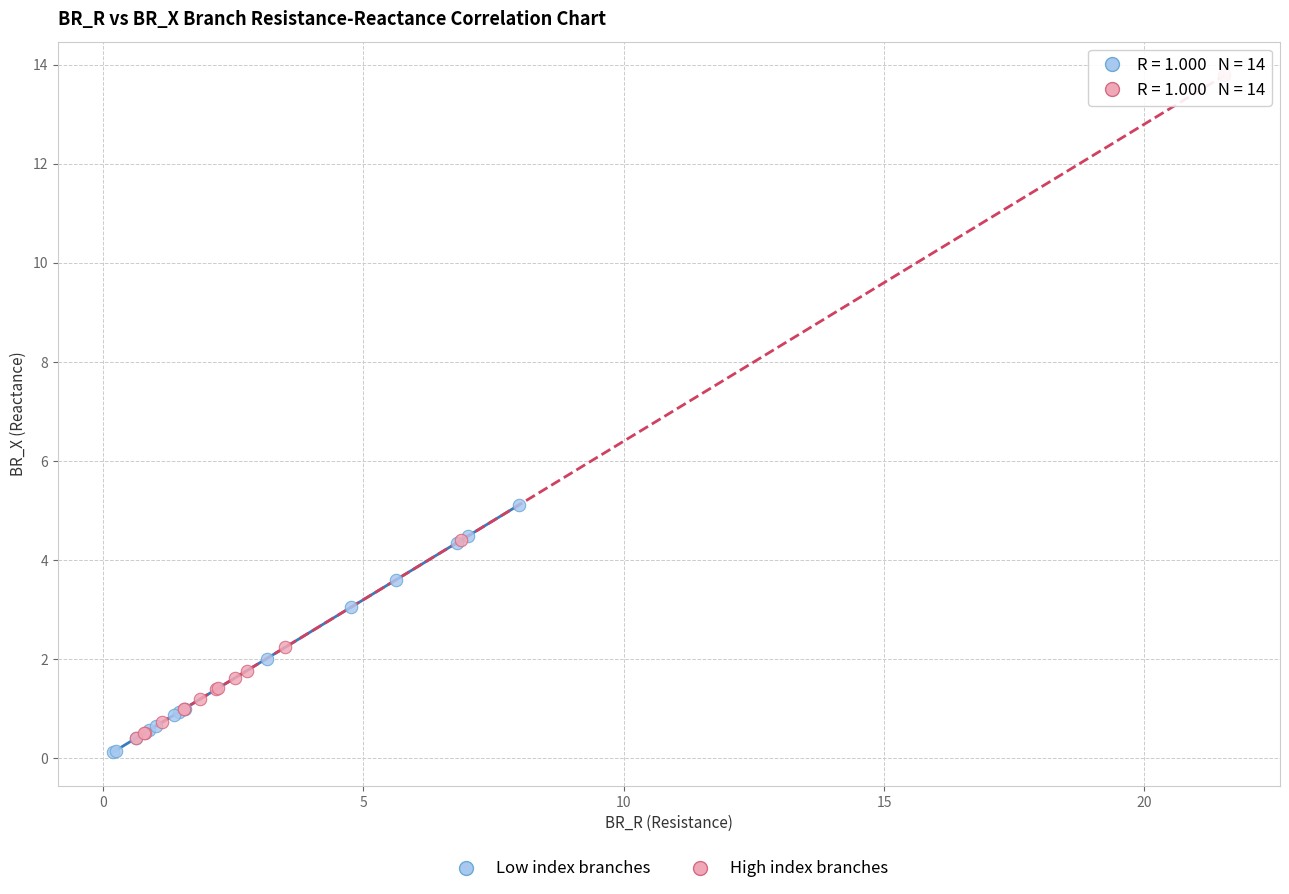

What are all the series names shown in the legend?

Low index branches, High index branches